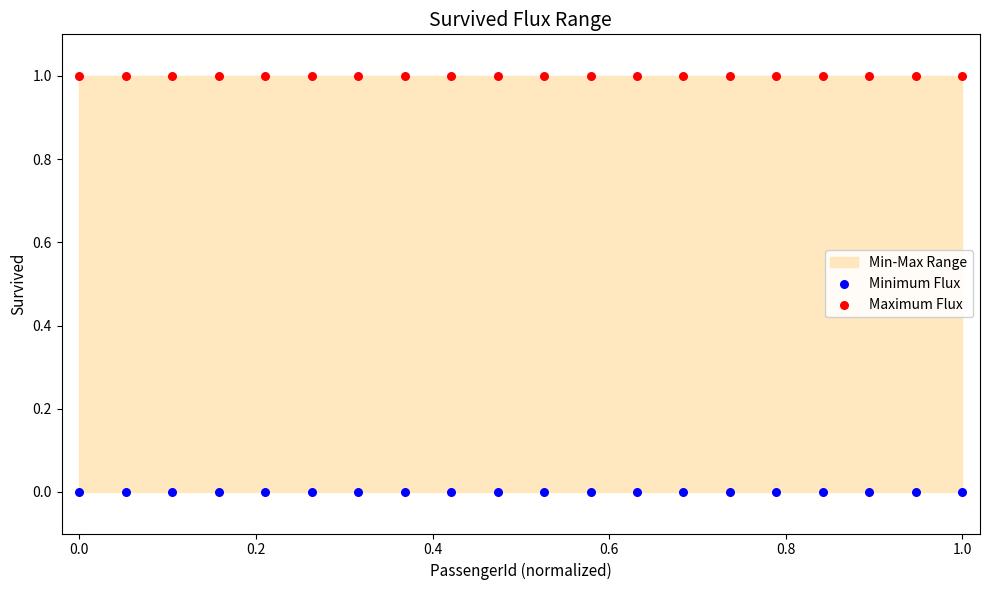

Which series contains the lowest Y value?

Minimum Flux